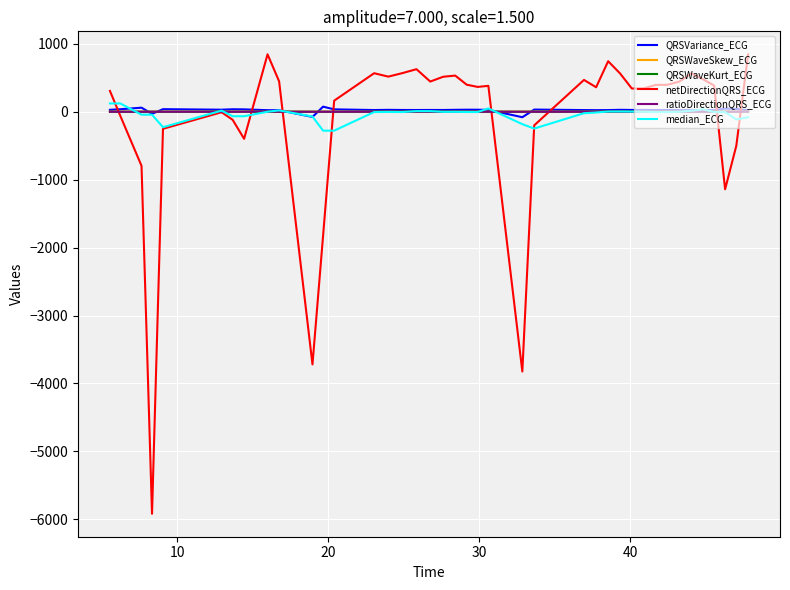

How many values in the QRSVariance_ECG series exceed 26?

22